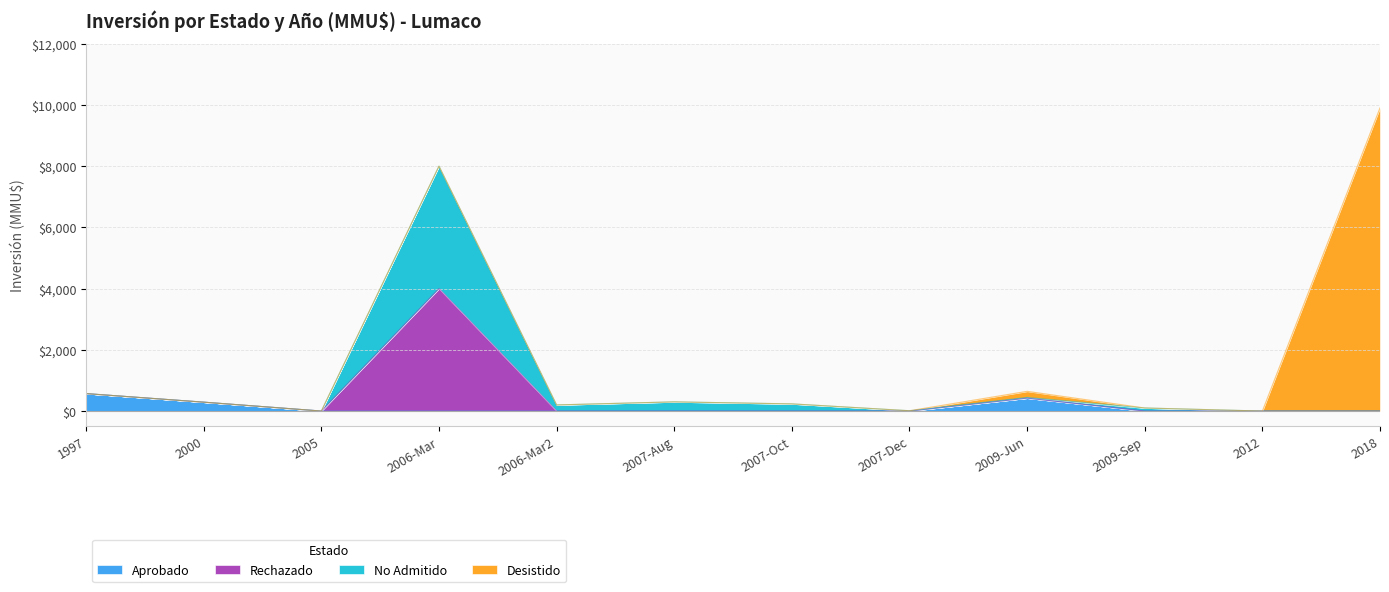

How many values in Rechazado are above zero?

9